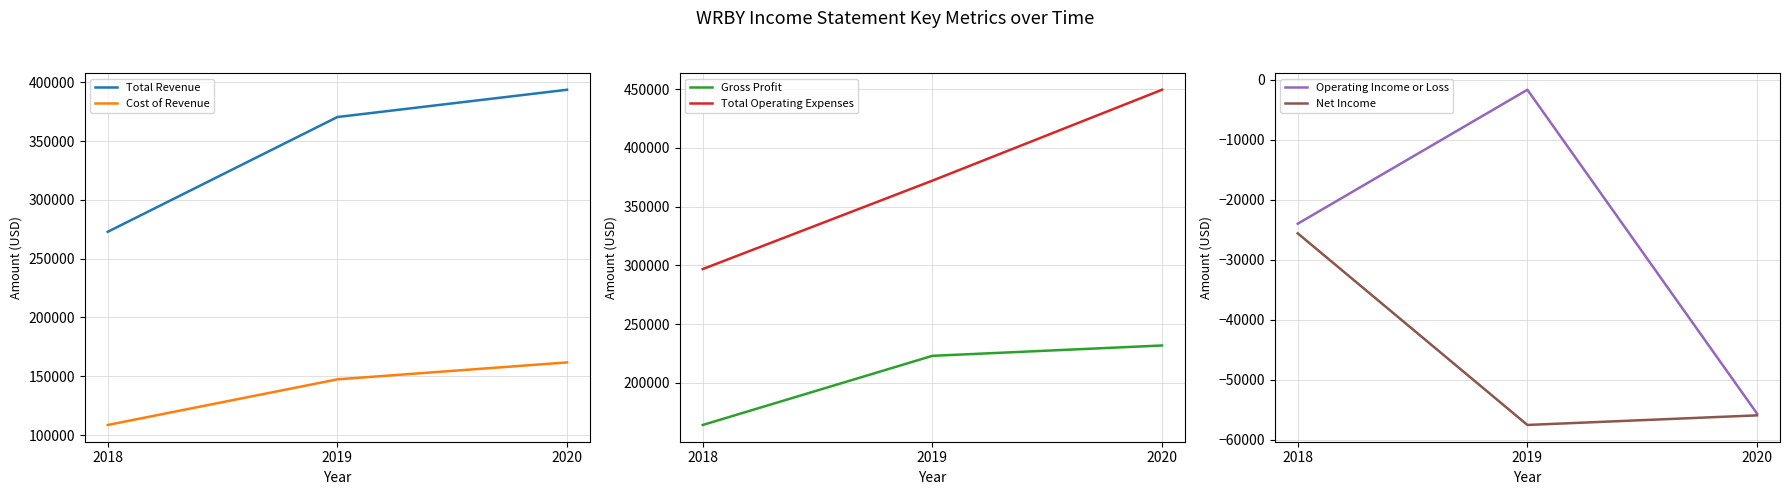

What is the value of the Cost of Revenue point at the 2nd from the left?

147400